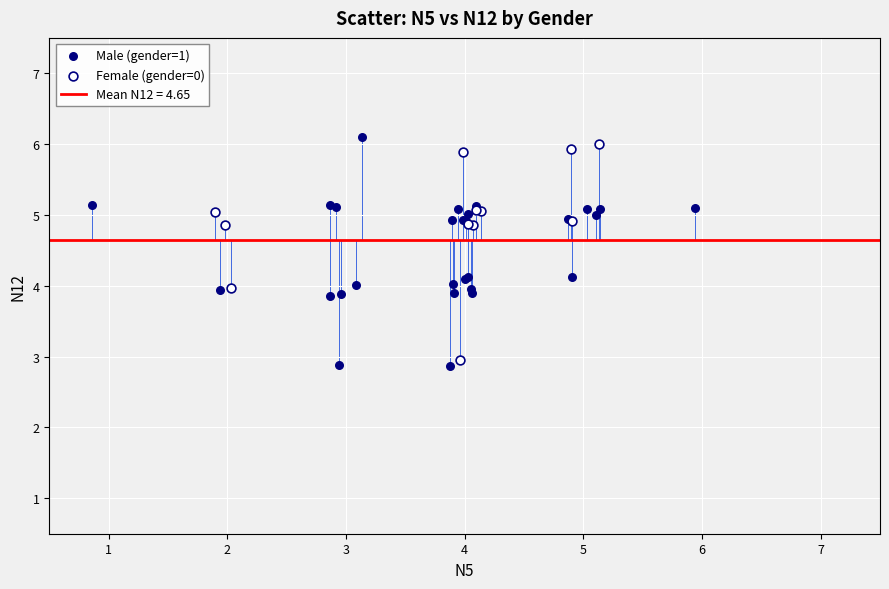

Which series has the largest Y range (max minus min)?

Male (gender=1)